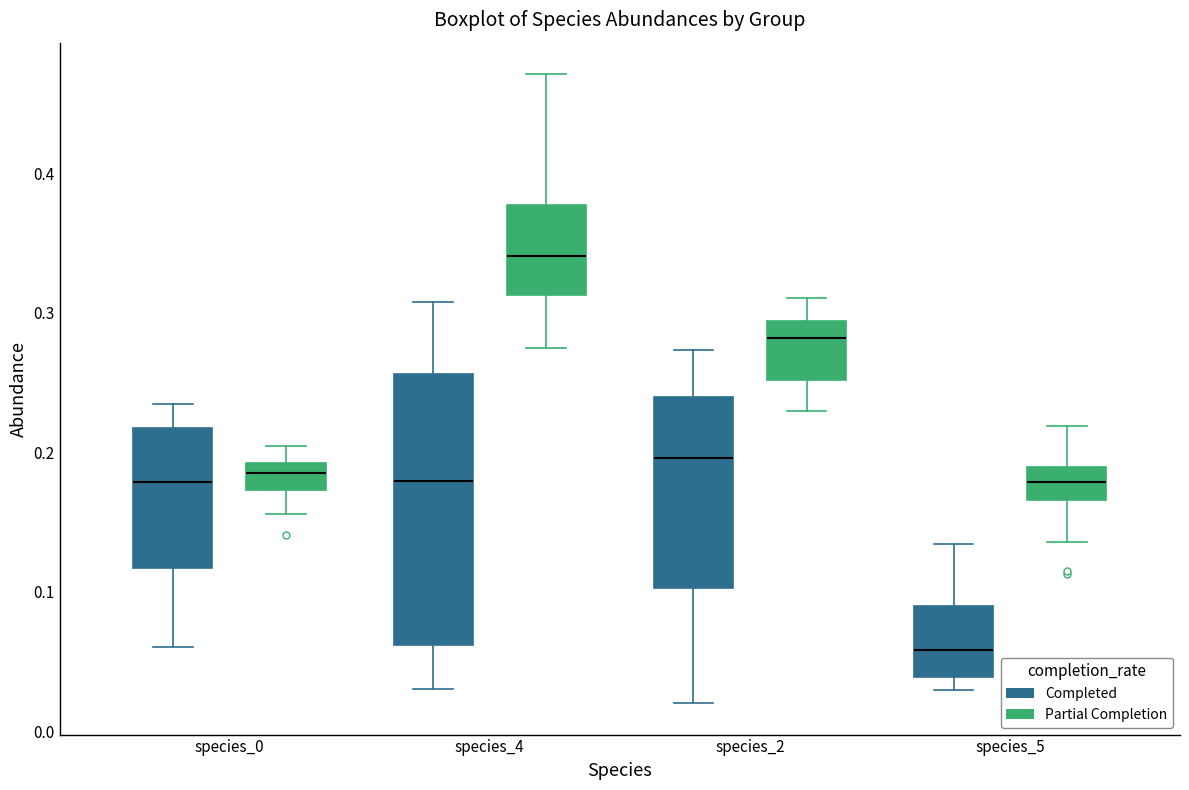

Reading left to right, read every box against the y-axis: the position of its median line, the range the box covers, and the ends of its whiskers. The values are not printed on the chart, so give them approximately, as read against the axis.

species_0 (Completed): median 0.18, box 0.12 to 0.22, whiskers 0.06 to 0.23
species_0 (Partial Completion): median 0.18, box 0.17 to 0.19, whiskers 0.16 to 0.20
species_4 (Completed): median 0.18, box 0.06 to 0.26, whiskers 0.03 to 0.31
species_4 (Partial Completion): median 0.34, box 0.31 to 0.38, whiskers 0.27 to 0.47
species_2 (Completed): median 0.20, box 0.10 to 0.24, whiskers 0.02 to 0.27
species_2 (Partial Completion): median 0.28, box 0.25 to 0.29, whiskers 0.23 to 0.31
species_5 (Completed): median 0.06, box 0.04 to 0.09, whiskers 0.03 to 0.13
species_5 (Partial Completion): median 0.18, box 0.17 to 0.19, whiskers 0.14 to 0.22